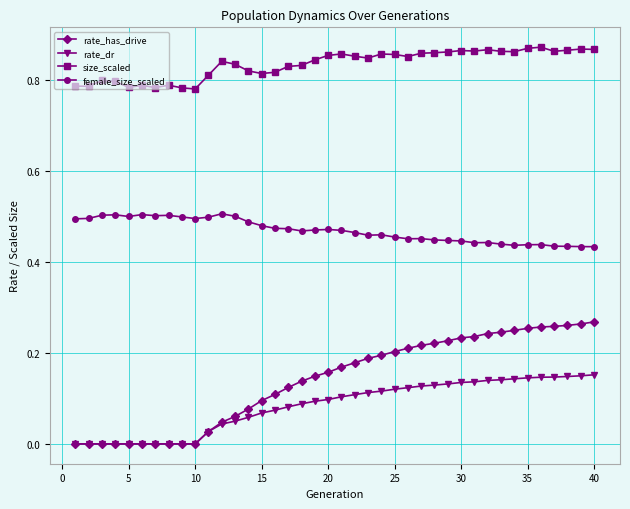

True or false: female_size_scaled and rate_dr cross at least once.

False